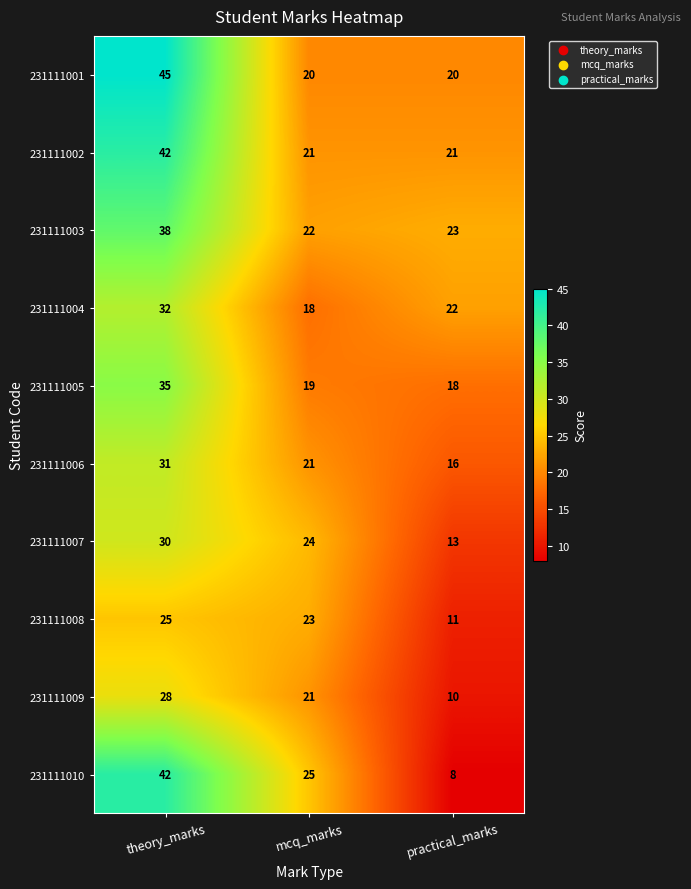

What is the sum of the 231111006 values at theory_marks and mcq_marks?

52